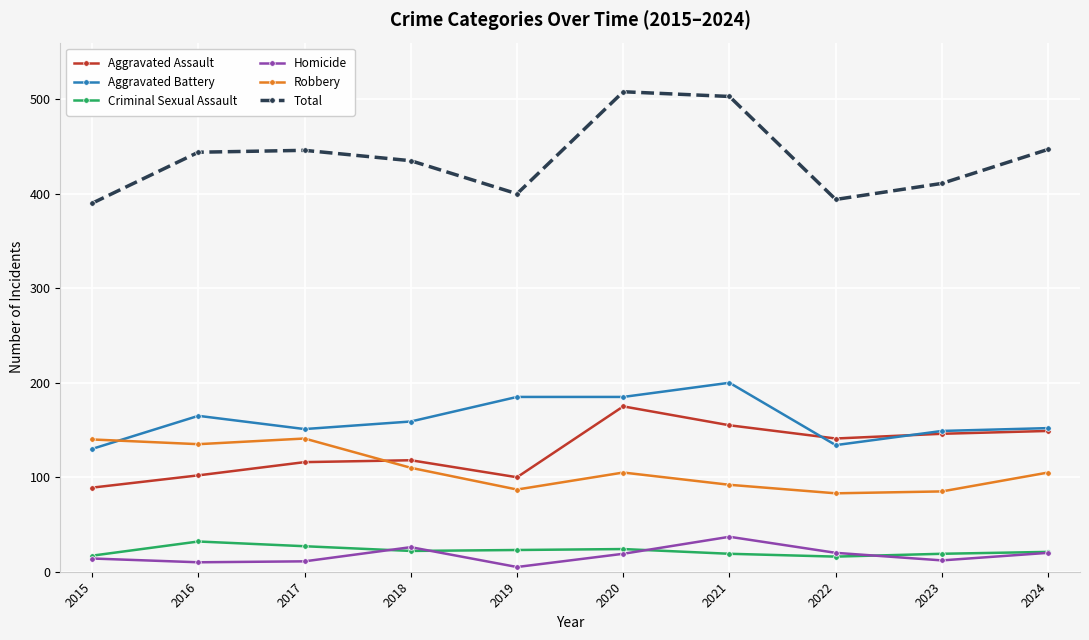

True or false: Aggravated Assault has more than 0 interior local peaks.

True